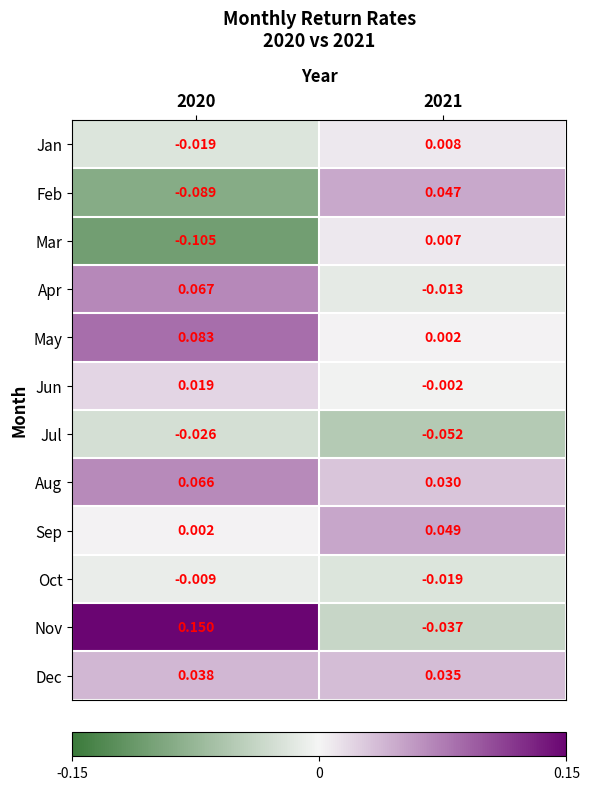

What is the total value across all series at 2020?

0.2